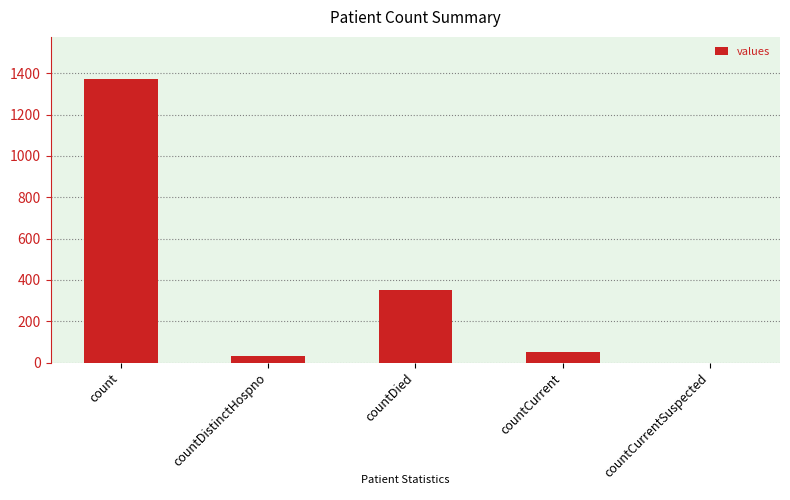

Read the value at countDied.

349